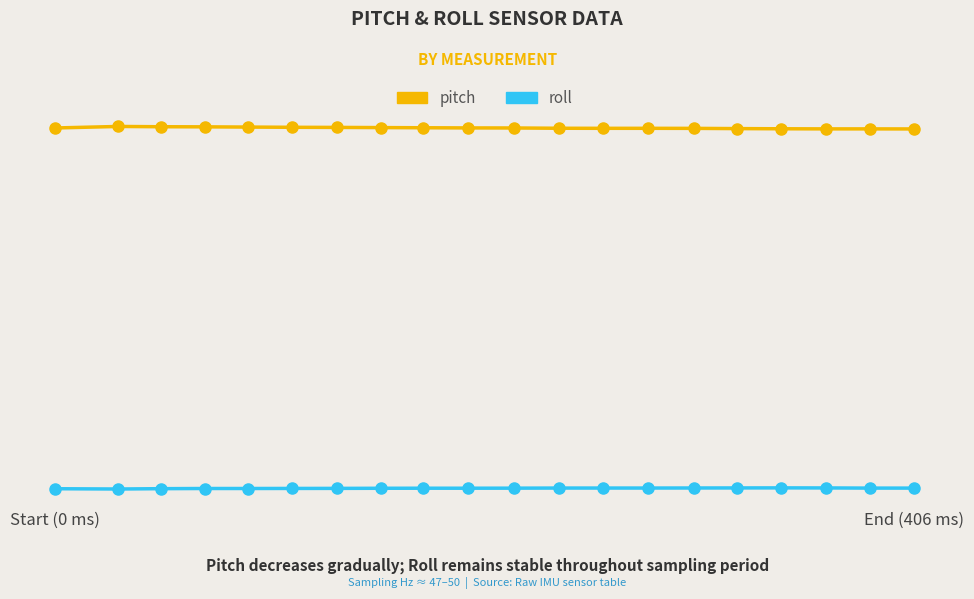

What is the difference between the second highest and second lowest values in the roll series?

0.1